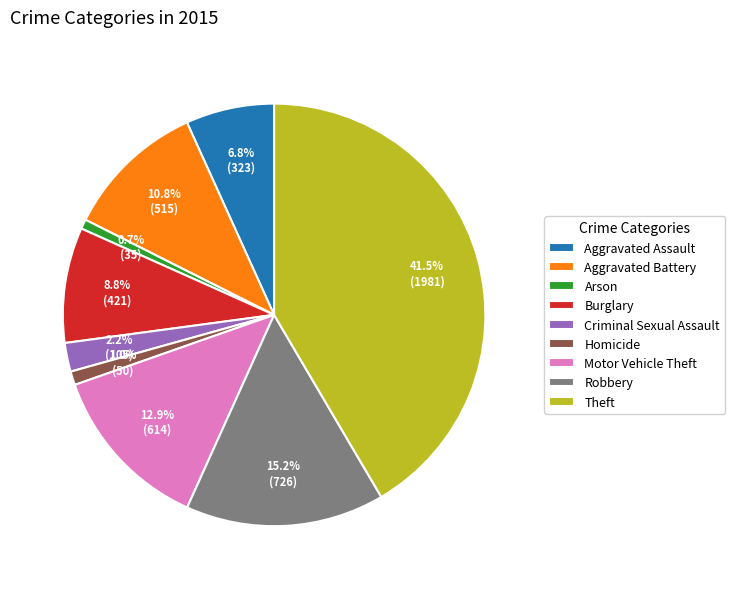

Is there a majority slice in this chart?

No